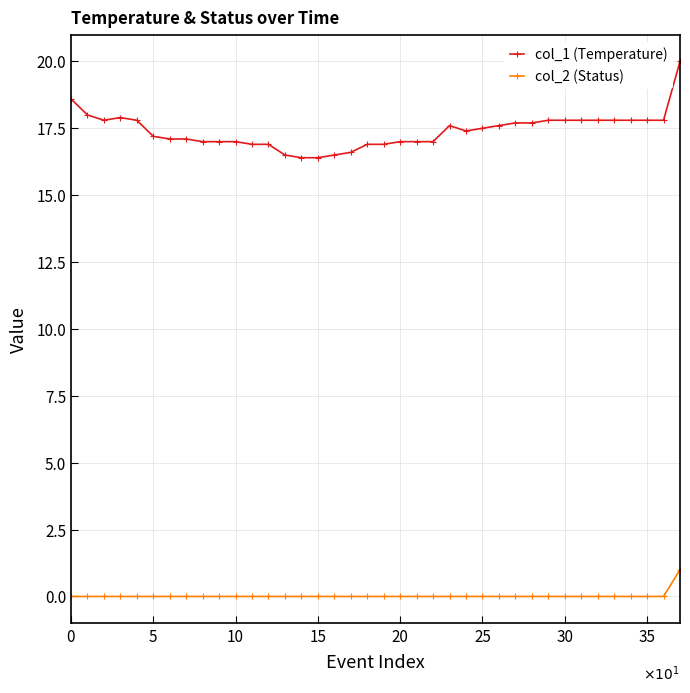

How many data points does each series have?

38